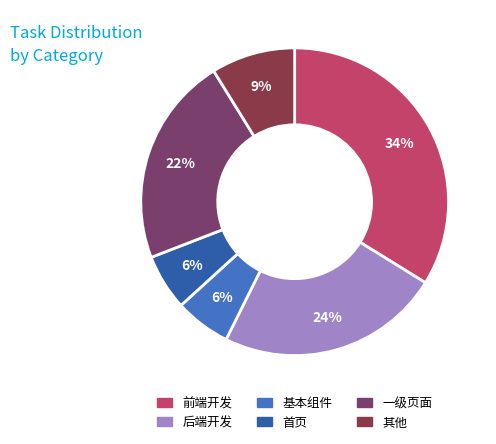

What portion of the pie excludes 基本组件?

94.1%